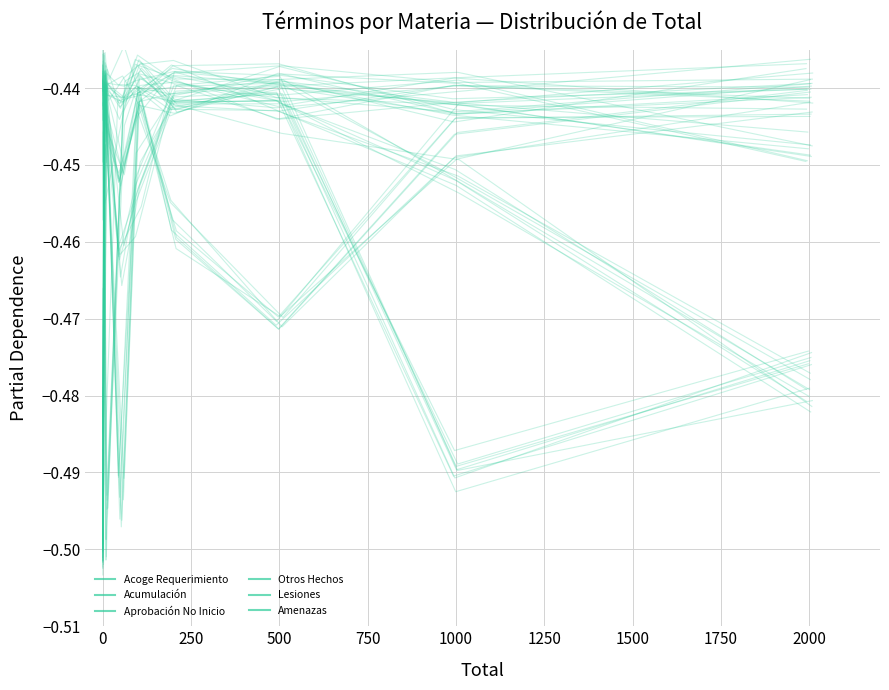

What is the minimum value shown in the chart?

-0.5